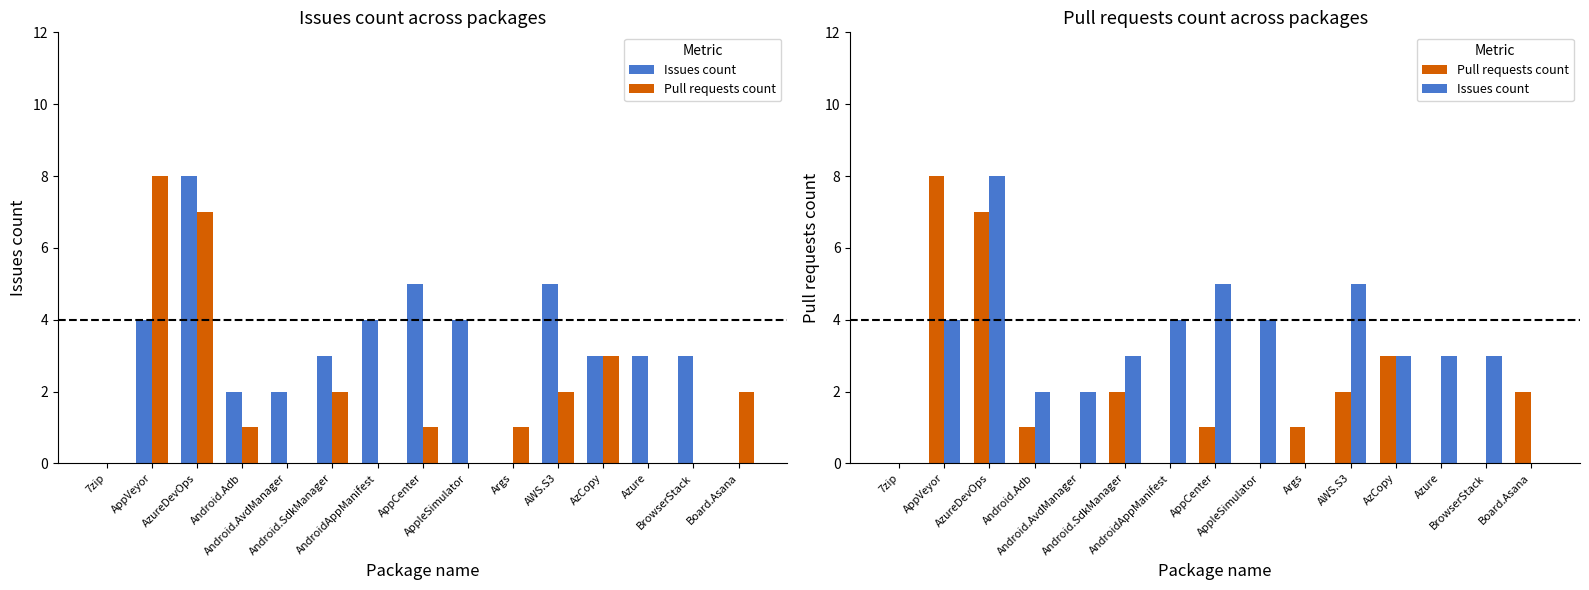

At which category is the sum across all series the highest?

AzureDevOps